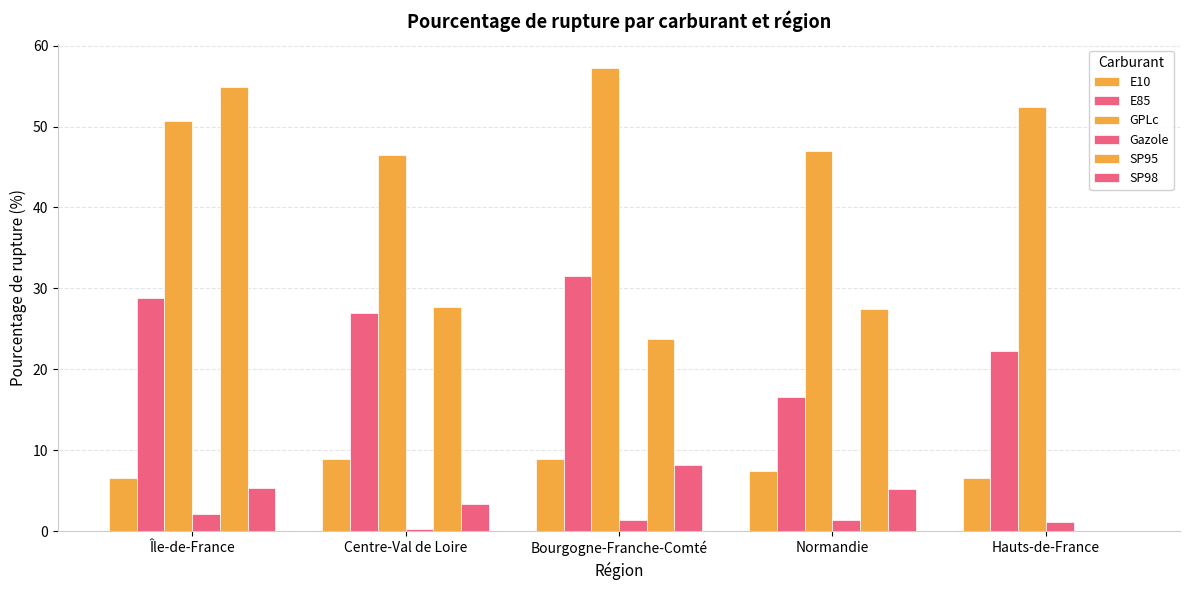

The GPLc series shows 21.8 at Hauts-de-France. True or false?

False